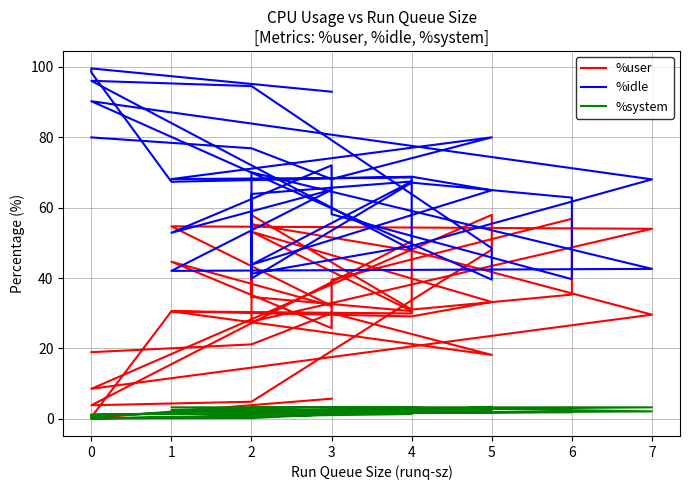

Does the chart have visible grid lines?

Yes